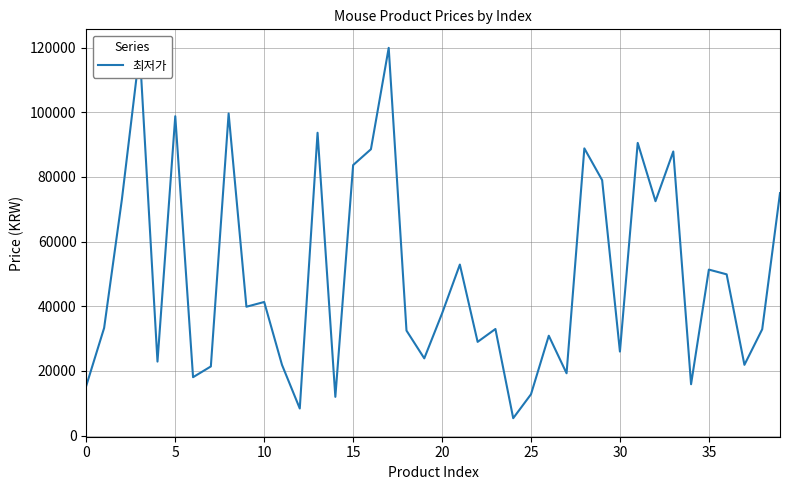

What is the difference between the maximum and minimum values?

114500